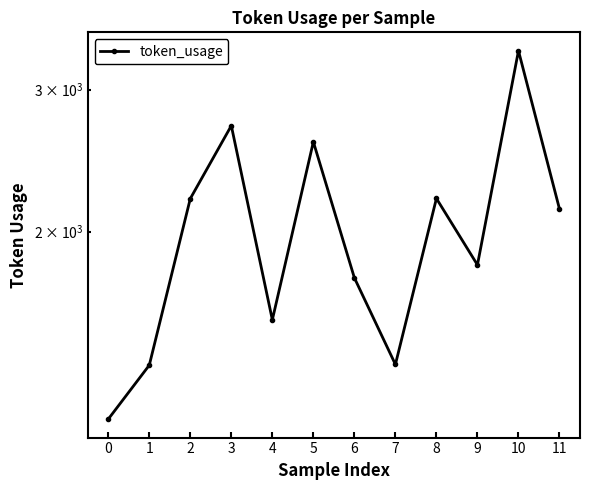

Is it true that the value at 5 is 2584?

True